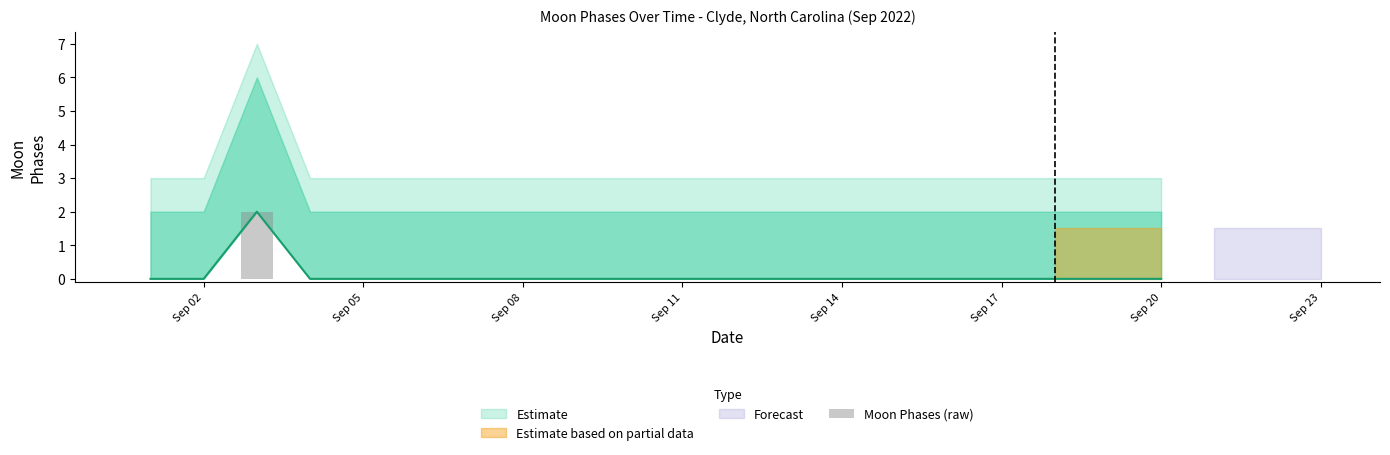

What is the sum of all values?

2